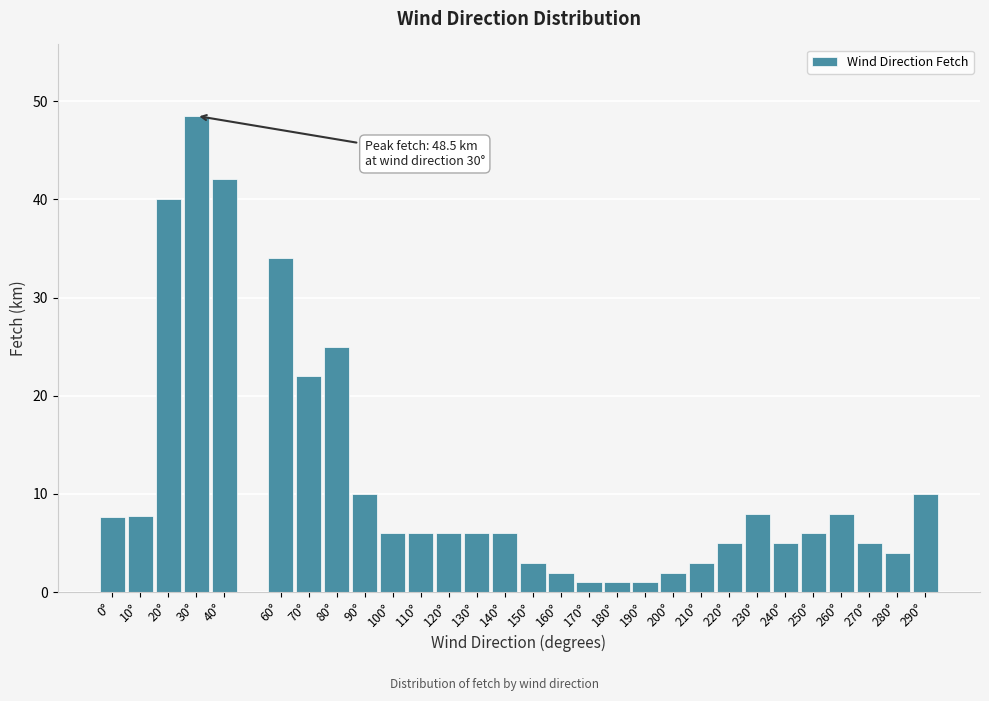

Between 100° and 150°, which is larger?

100°